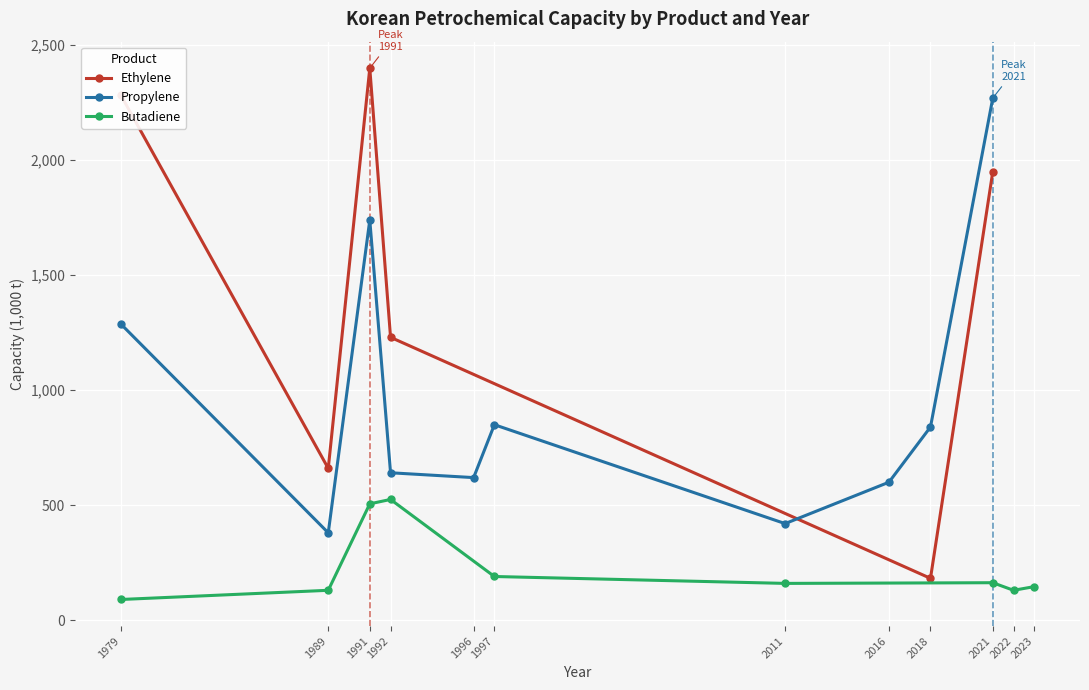

Rank the series by their average value, from lowest to highest.

Butadiene, Propylene, Ethylene